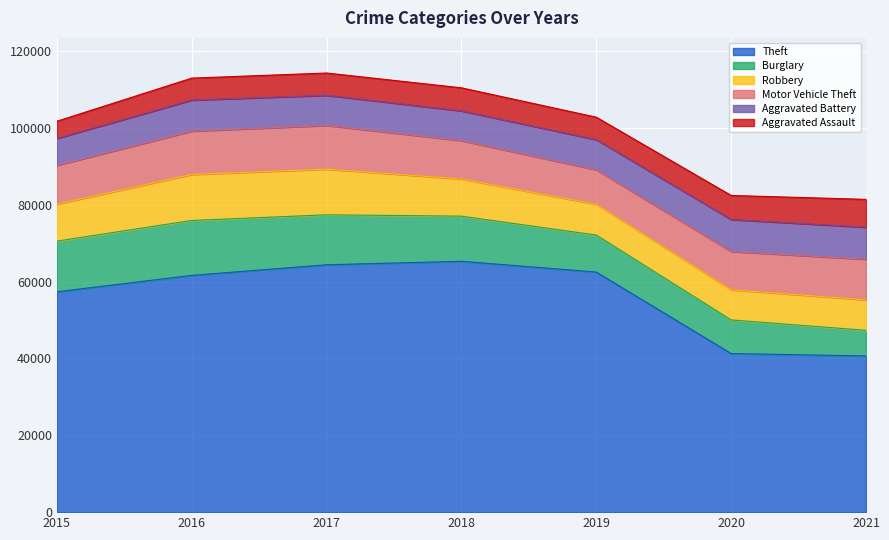

What is the minimum value shown in the chart?

4480